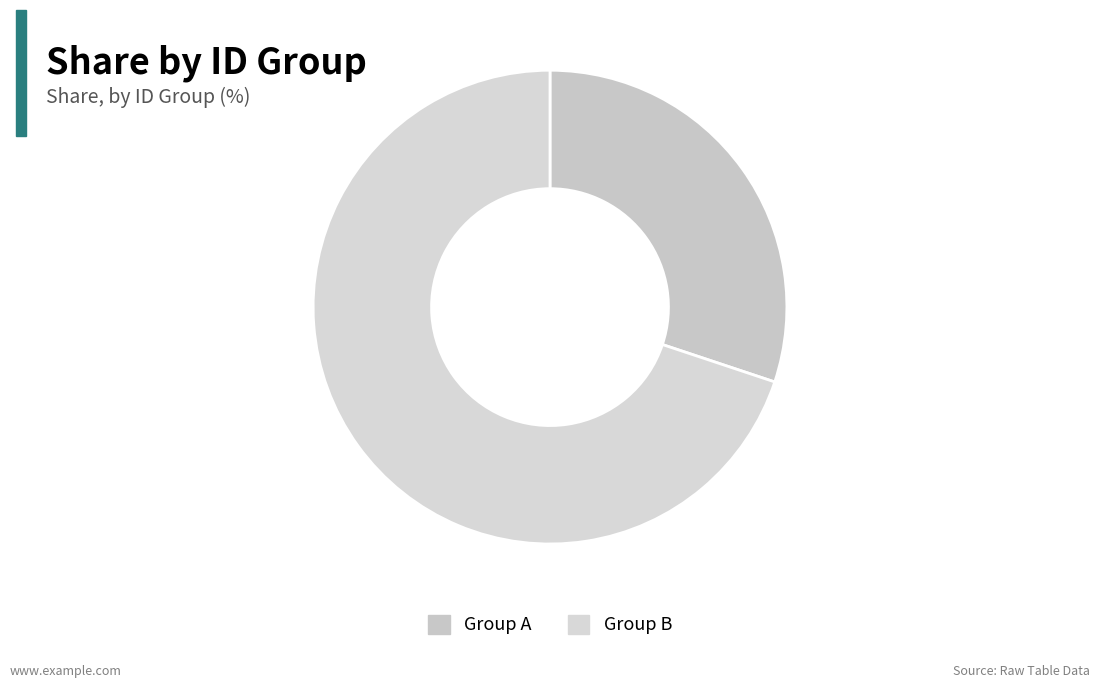

How many slices are in this pie chart?

2